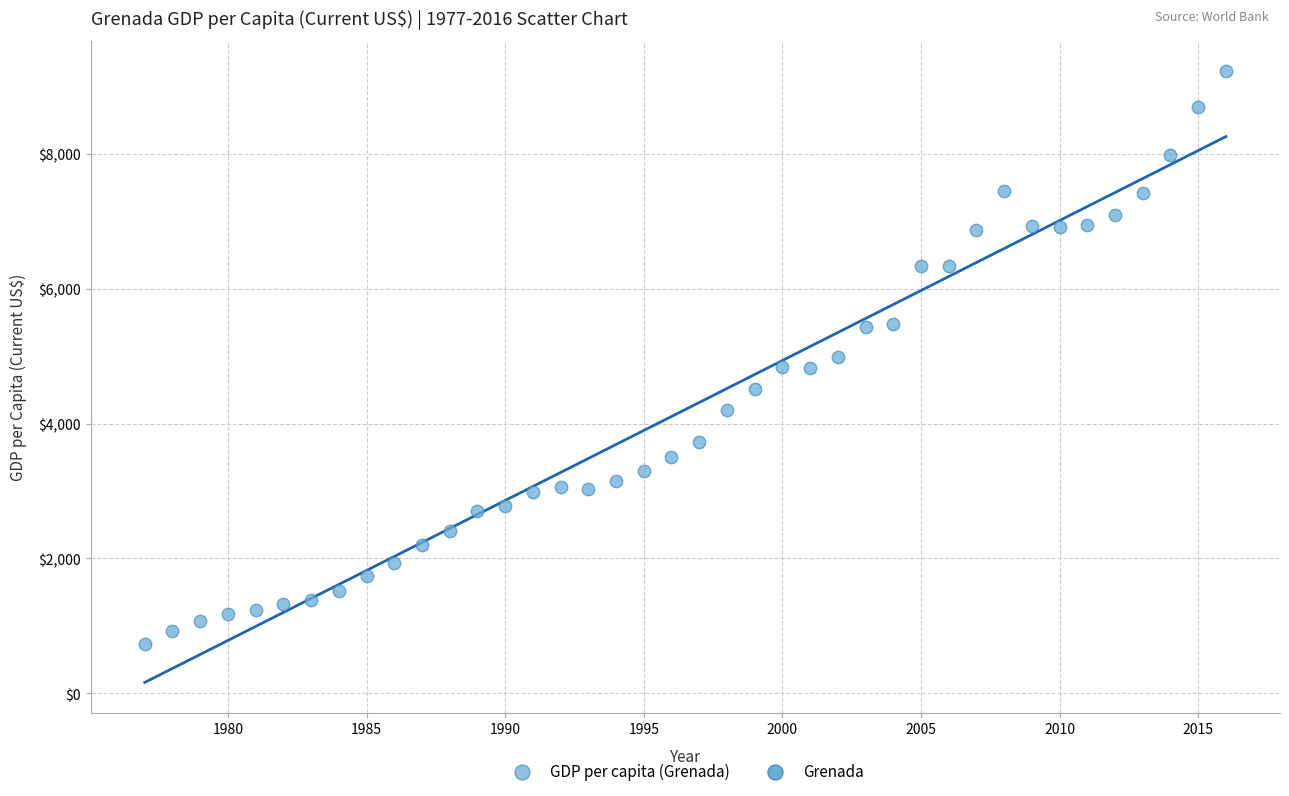

What is the range of Y values (max minus min)?

8484.3